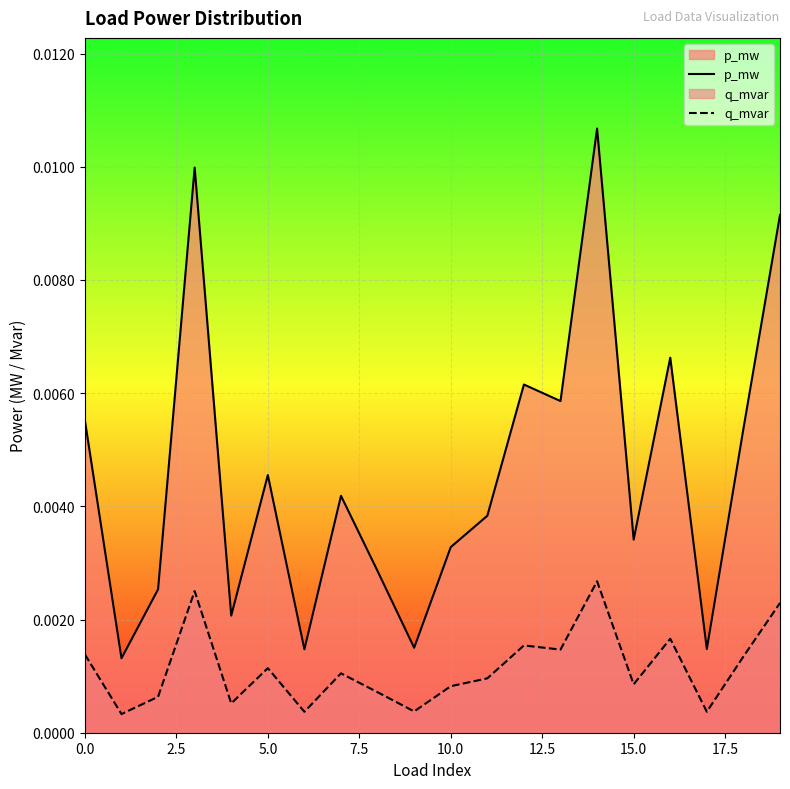

True or false: p_mw and q_mvar intersect in this chart.

False